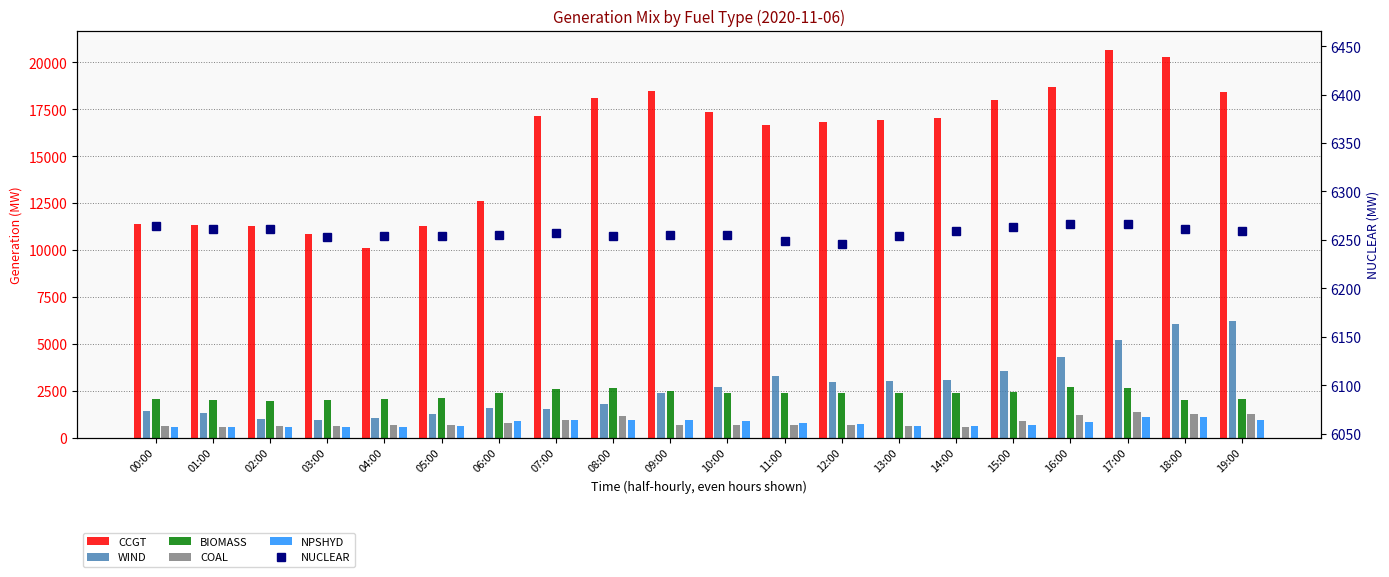

What is the value of the NUCLEAR bar at the 20th from the left?

6259